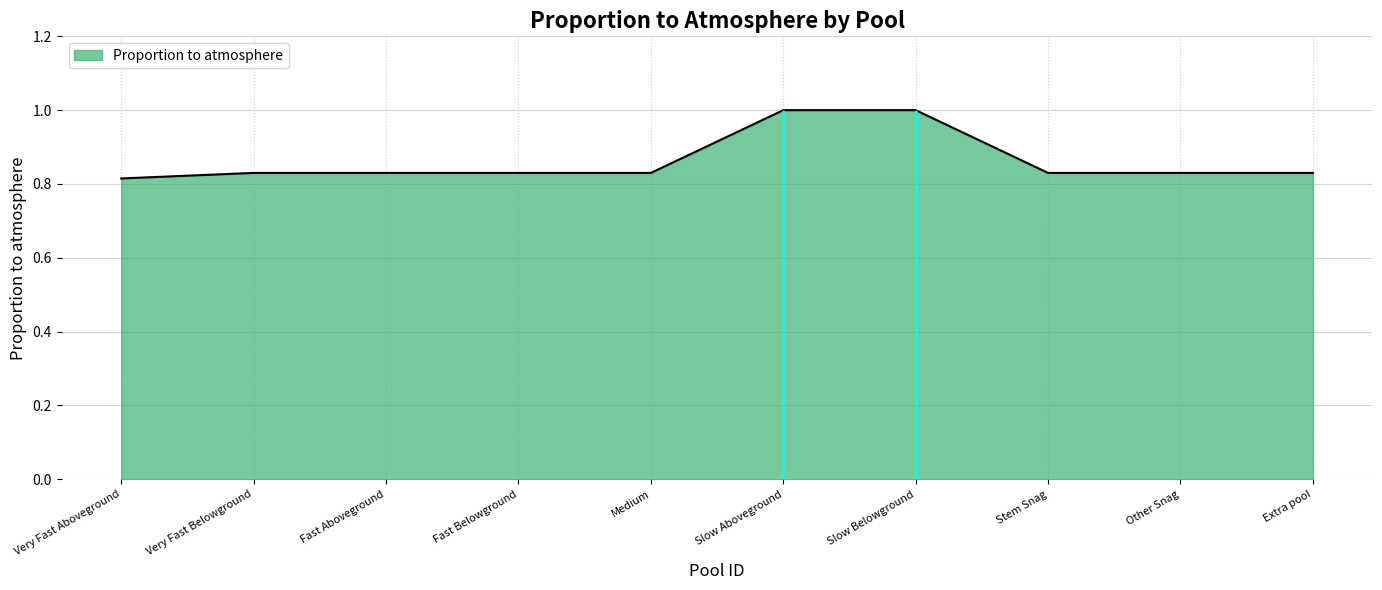

Rank the categories by value from highest to lowest.

Slow Aboveground, Slow Belowground, Very Fast Belowground, Fast Aboveground, Fast Belowground, Medium, Stem Snag, Other Snag, Extra pool, Very Fast Aboveground